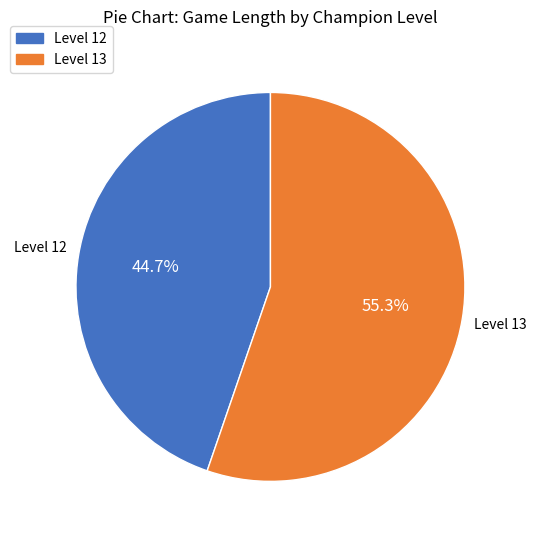

Does any single category account for the majority?

Yes